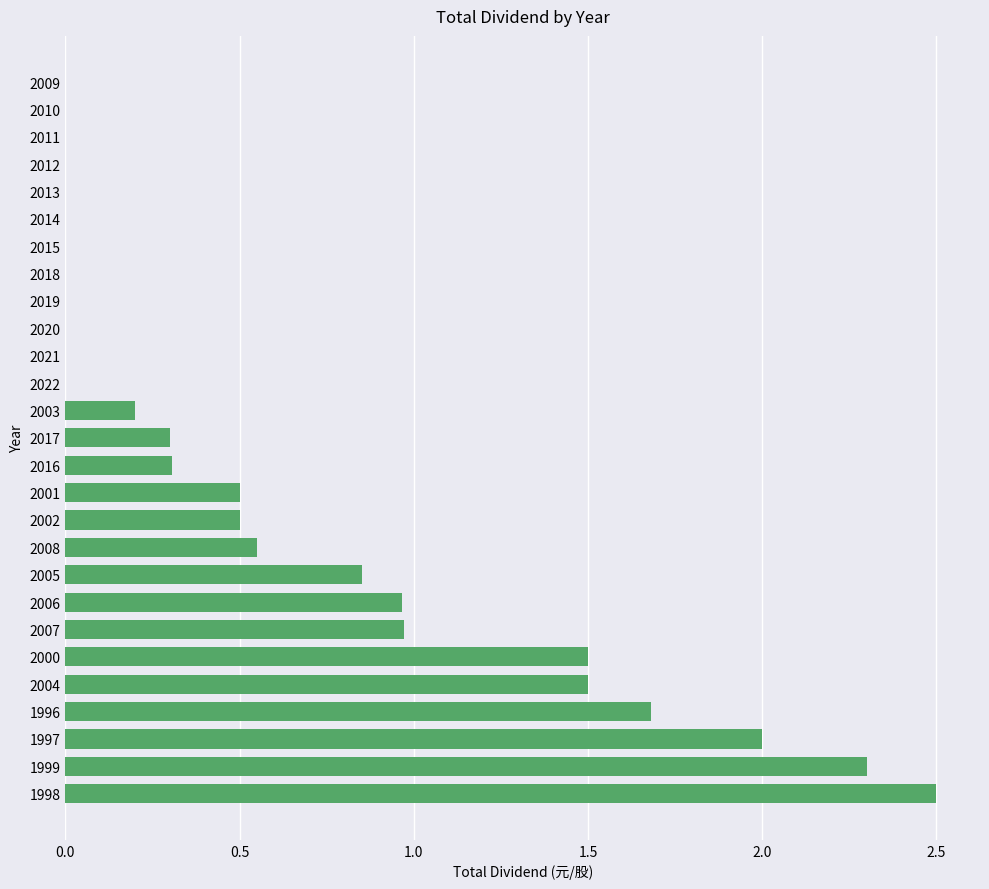

The value at 1997 is 2.0. True or false?

True